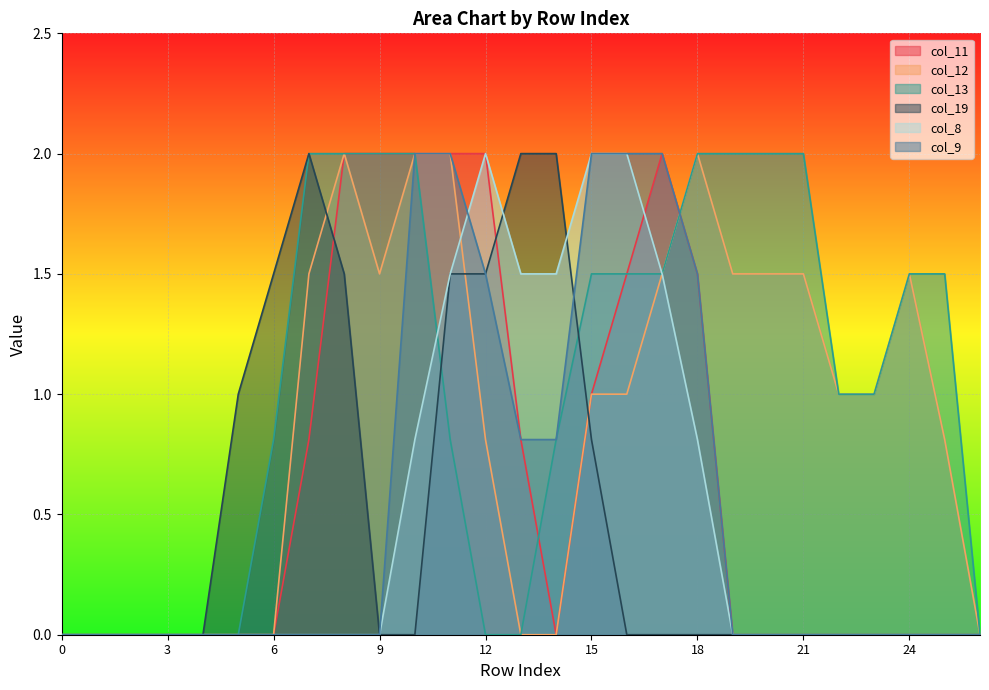

Rank the series at 22 from lowest to highest value.

col_11, col_19, col_8, col_9, col_12, col_13